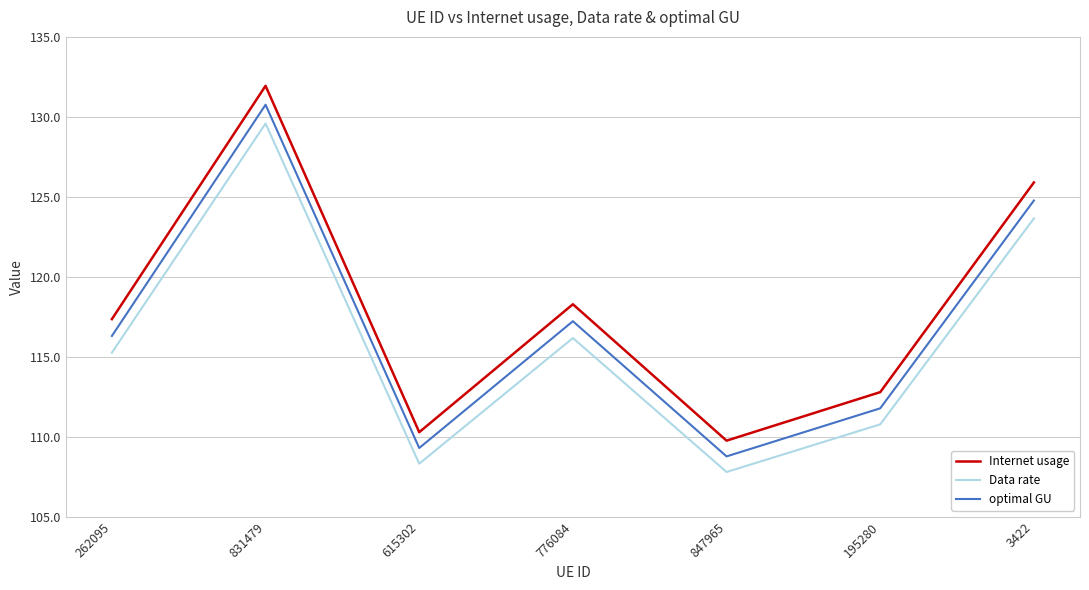

What is the difference between the highest and lowest values at 195280?

2.0